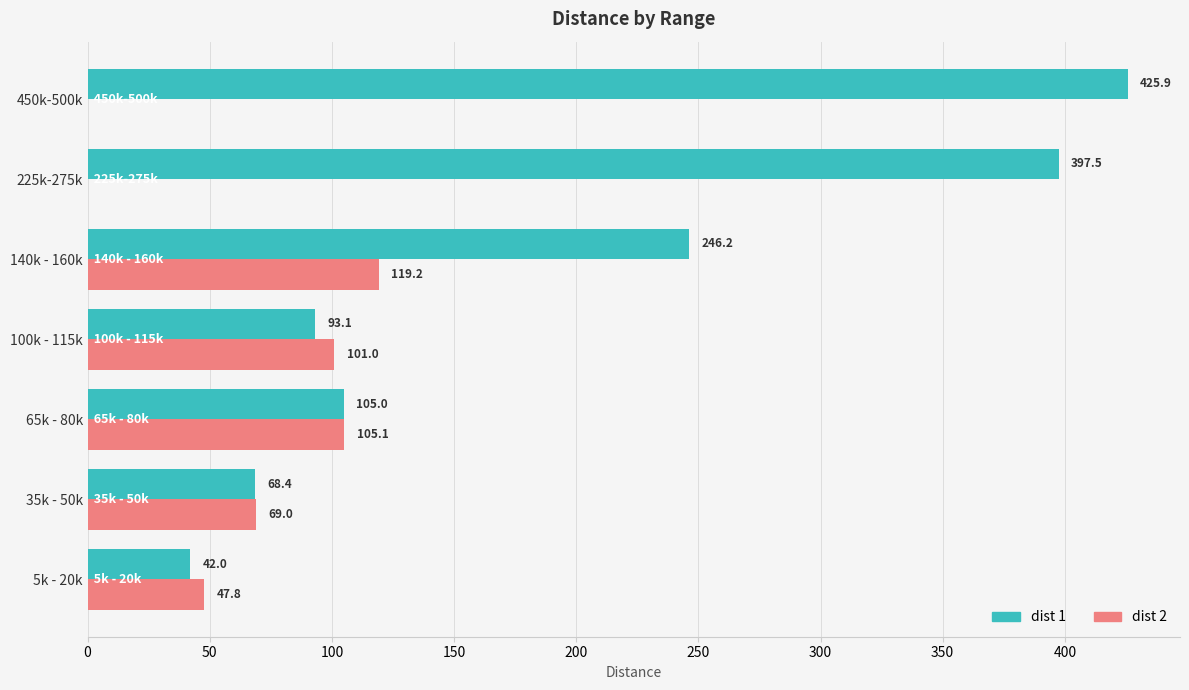

What is the sum of the dist 2 values at 450k-500k and 65k - 80k?

105.1